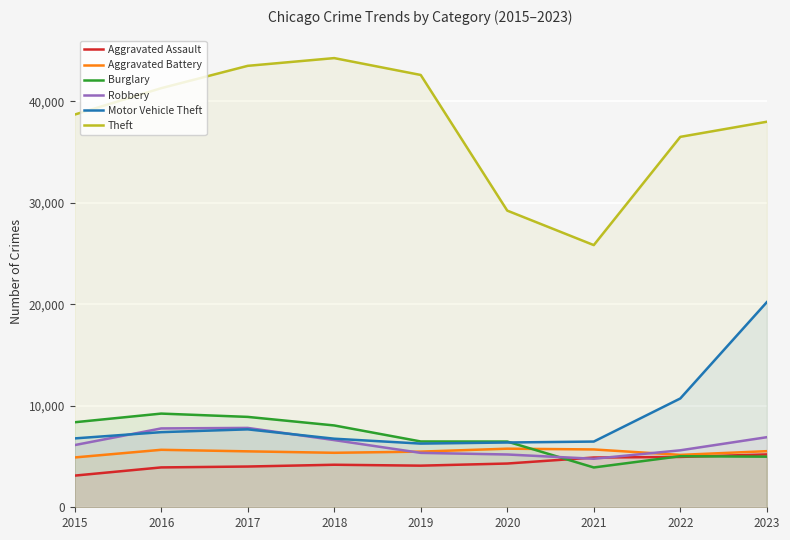

True or false: Theft has more than 0 points higher than both neighbors.

True